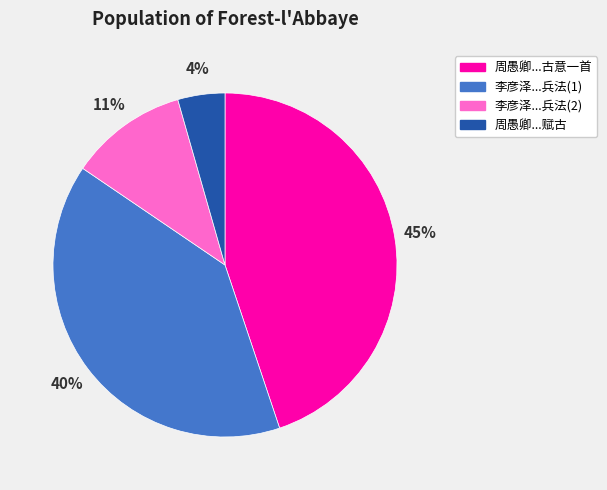

How many segments does this pie chart have?

4